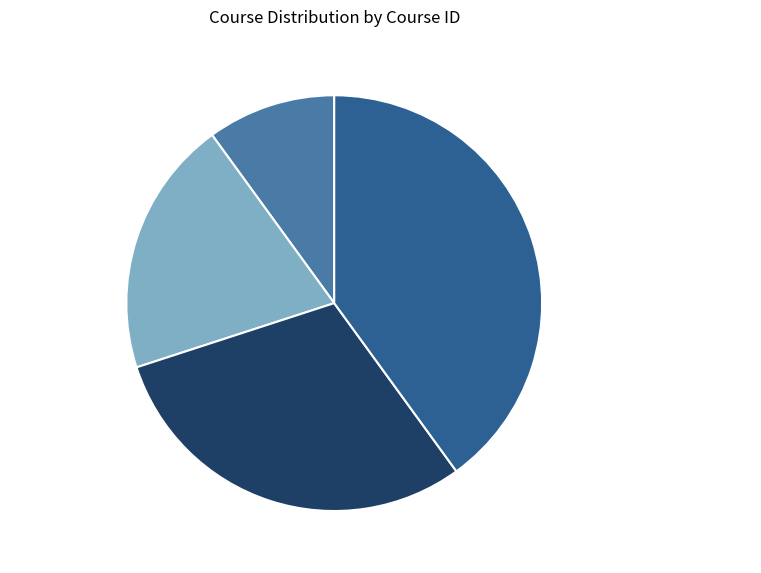

Which category has the smallest portion of the pie?

MTH002